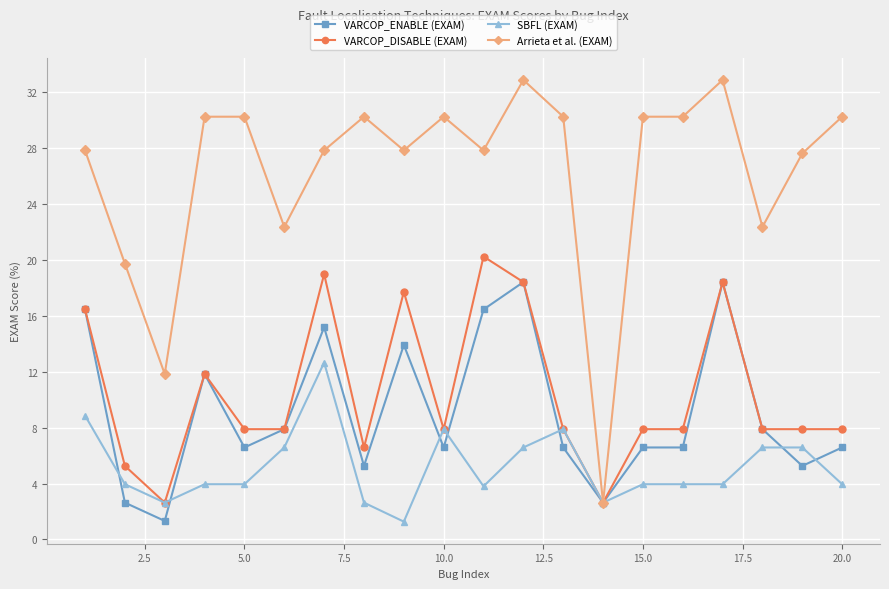

At how many categories does at least one series exceed 27?

15